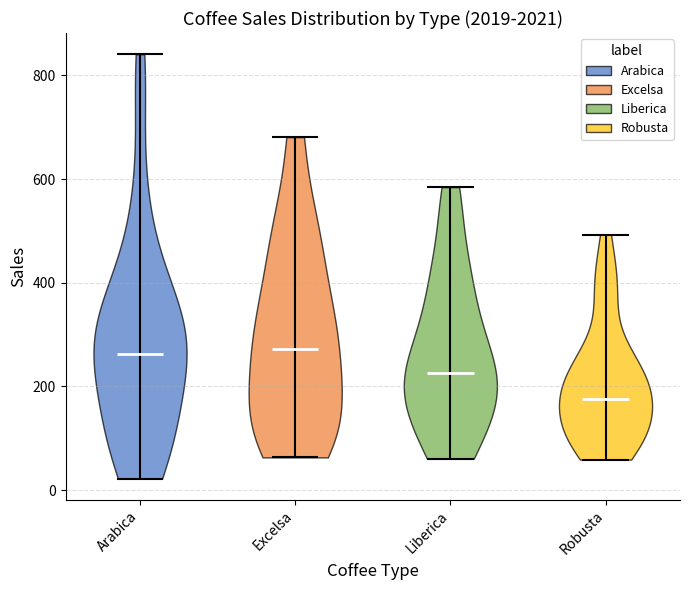

Reading left to right, read every violin against the y-axis: where its median line is, and the lowest and highest points it reaches. The values are not printed on the chart, so give them approximately, as read against the axis.

Arabica: median line 260, lowest point 20, highest point 840
Excelsa: median line 280, lowest point 60, highest point 680
Liberica: median line 220, lowest point 60, highest point 580
Robusta: median line 180, lowest point 60, highest point 500